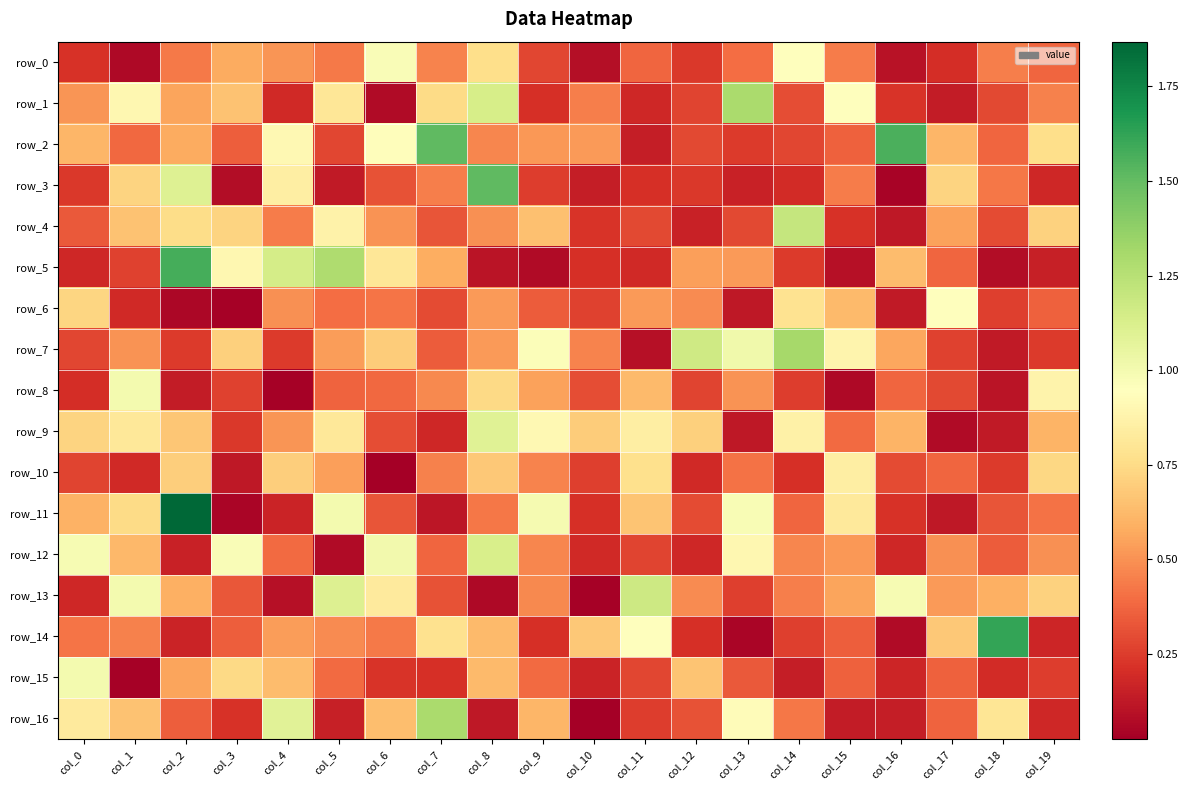

Reading right to left, what are all the values shown in this chart?

row_0: 0.4	0.4	0.2	0.1	0.4	1.0	0.4	0.2	0.4	0.1	0.3	0.8	0.5	1.0	0.4	0.5	0.6	0.4	0.1	0.2
row_1: 0.5	0.3	0.1	0.2	0.9	0.3	1.3	0.3	0.2	0.4	0.2	1.1	0.7	0.1	0.8	0.2	0.7	0.6	0.9	0.5
row_2: 0.8	0.4	0.6	1.6	0.4	0.3	0.2	0.3	0.1	0.5	0.5	0.5	1.5	0.9	0.3	0.9	0.4	0.6	0.4	0.6
row_3: 0.2	0.4	0.7	0.0	0.4	0.2	0.2	0.2	0.2	0.1	0.2	1.5	0.4	0.3	0.1	0.9	0.1	1.1	0.7	0.2
row_4: 0.7	0.3	0.6	0.1	0.2	1.2	0.3	0.2	0.3	0.2	0.6	0.5	0.3	0.5	0.9	0.4	0.7	0.8	0.7	0.3
row_5: 0.1	0.1	0.4	0.6	0.1	0.2	0.5	0.5	0.2	0.2	0.1	0.1	0.6	0.8	1.3	1.1	0.9	1.6	0.3	0.2
row_6: 0.4	0.3	1.0	0.1	0.6	0.8	0.1	0.5	0.5	0.3	0.3	0.5	0.3	0.4	0.4	0.5	0.0	0.1	0.2	0.7
row_7: 0.2	0.1	0.3	0.6	0.9	1.3	1.0	1.2	0.1	0.5	1.0	0.5	0.3	0.7	0.5	0.2	0.7	0.2	0.5	0.3
row_8: 0.9	0.1	0.3	0.4	0.1	0.2	0.5	0.3	0.6	0.3	0.5	0.7	0.5	0.4	0.4	0.0	0.3	0.1	1.0	0.2
row_9: 0.6	0.1	0.1	0.6	0.4	0.9	0.1	0.7	0.8	0.7	0.9	1.1	0.2	0.3	0.8	0.5	0.2	0.7	0.8	0.7
row_10: 0.7	0.2	0.4	0.3	0.8	0.2	0.4	0.2	0.8	0.3	0.5	0.7	0.5	0.0	0.5	0.7	0.1	0.7	0.2	0.3
row_11: 0.4	0.3	0.1	0.2	0.8	0.4	1.0	0.3	0.7	0.2	1.0	0.4	0.1	0.3	1.0	0.2	0.0	1.9	0.7	0.6
row_12: 0.5	0.3	0.5	0.2	0.5	0.5	0.9	0.2	0.3	0.2	0.5	1.1	0.4	1.0	0.1	0.4	1.0	0.2	0.6	1.0
row_13: 0.7	0.6	0.5	1.0	0.6	0.4	0.3	0.5	1.2	0.0	0.5	0.1	0.3	0.8	1.1	0.1	0.3	0.6	1.0	0.2
row_14: 0.2	1.6	0.7	0.1	0.3	0.3	0.1	0.2	0.9	0.7	0.2	0.6	0.8	0.4	0.5	0.5	0.4	0.2	0.5	0.4
row_15: 0.3	0.2	0.4	0.2	0.4	0.1	0.3	0.7	0.3	0.2	0.4	0.6	0.2	0.2	0.4	0.6	0.7	0.6	0.0	1.0
row_16: 0.2	0.8	0.4	0.1	0.1	0.4	0.9	0.3	0.3	0.0	0.6	0.1	1.3	0.6	0.1	1.1	0.2	0.4	0.7	0.8